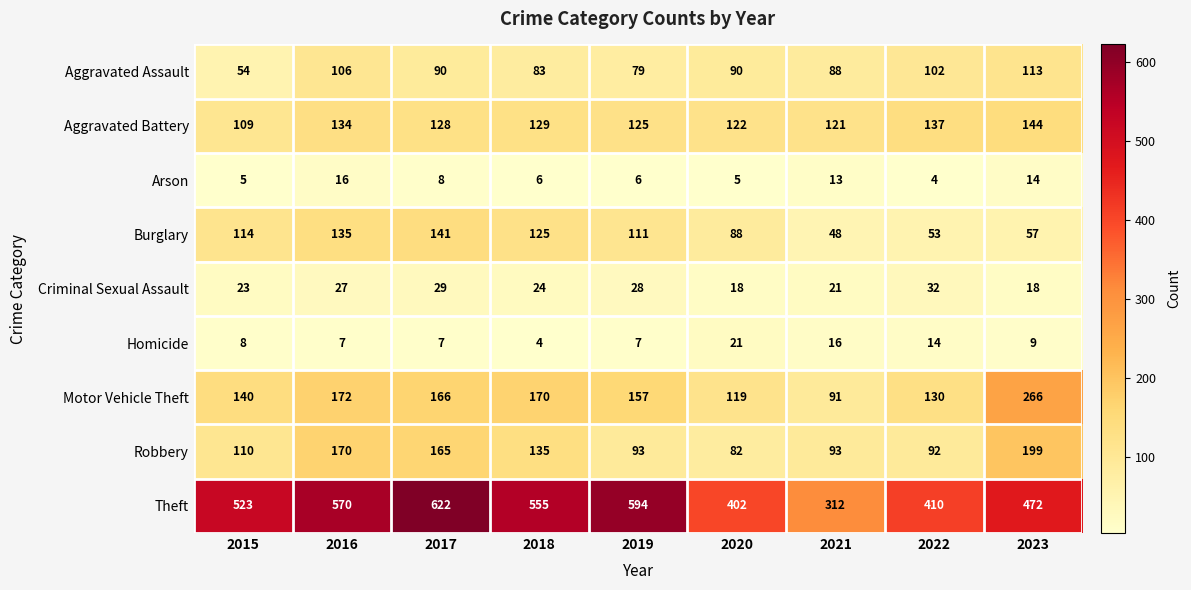

What is the smallest value displayed?

4